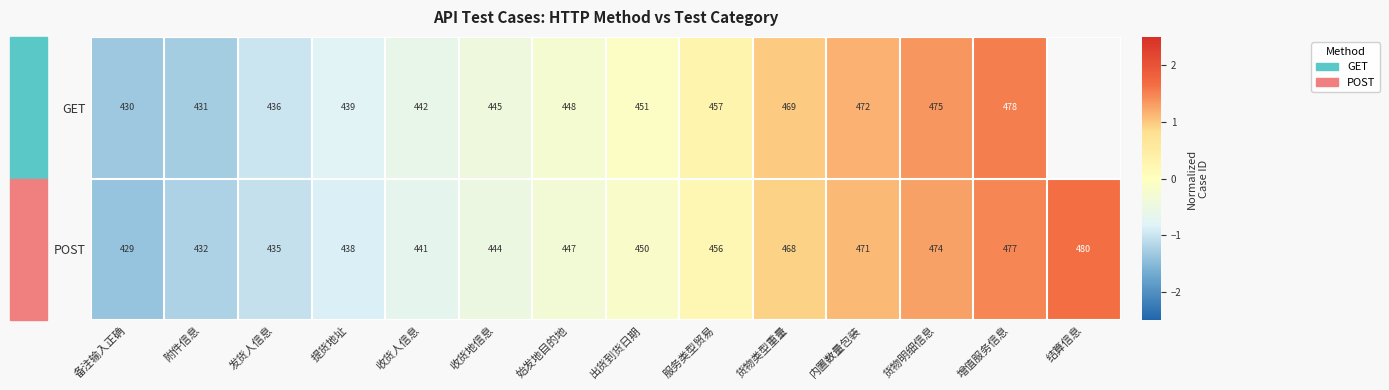

Between 收货人信息 and 备注输入正确, which is larger?

收货人信息